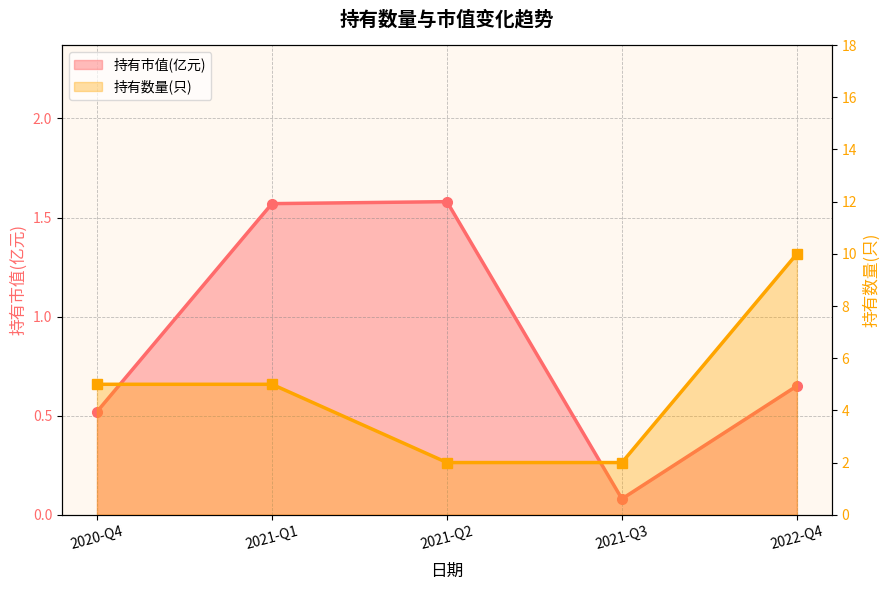

At which label does 持有市值(亿元) reach its peak?

2021-Q2